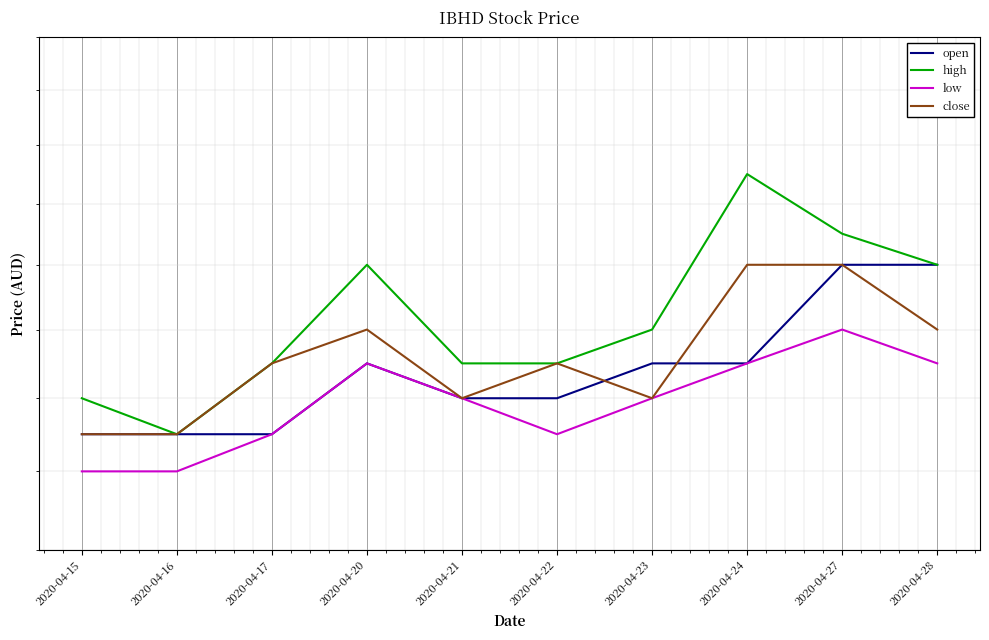

Which series has the largest total across all categories?

high